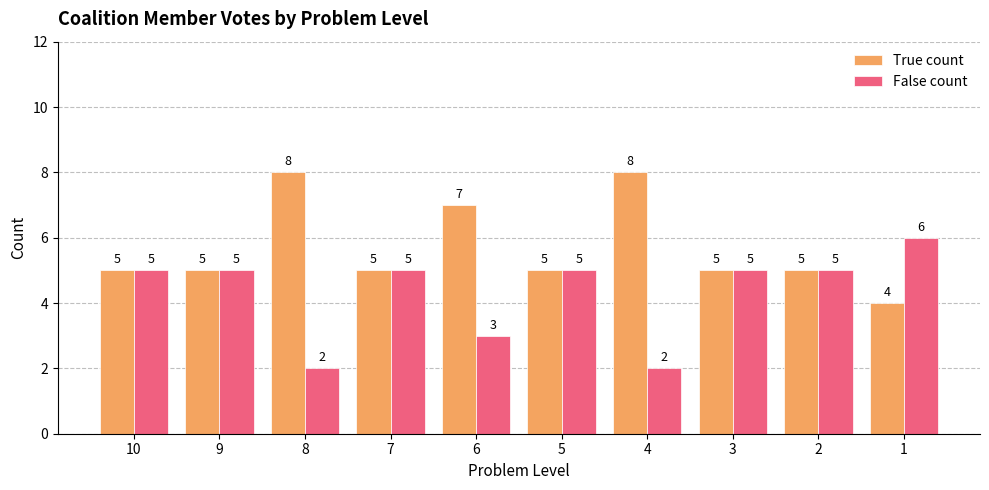

How many bars are there in total?

20